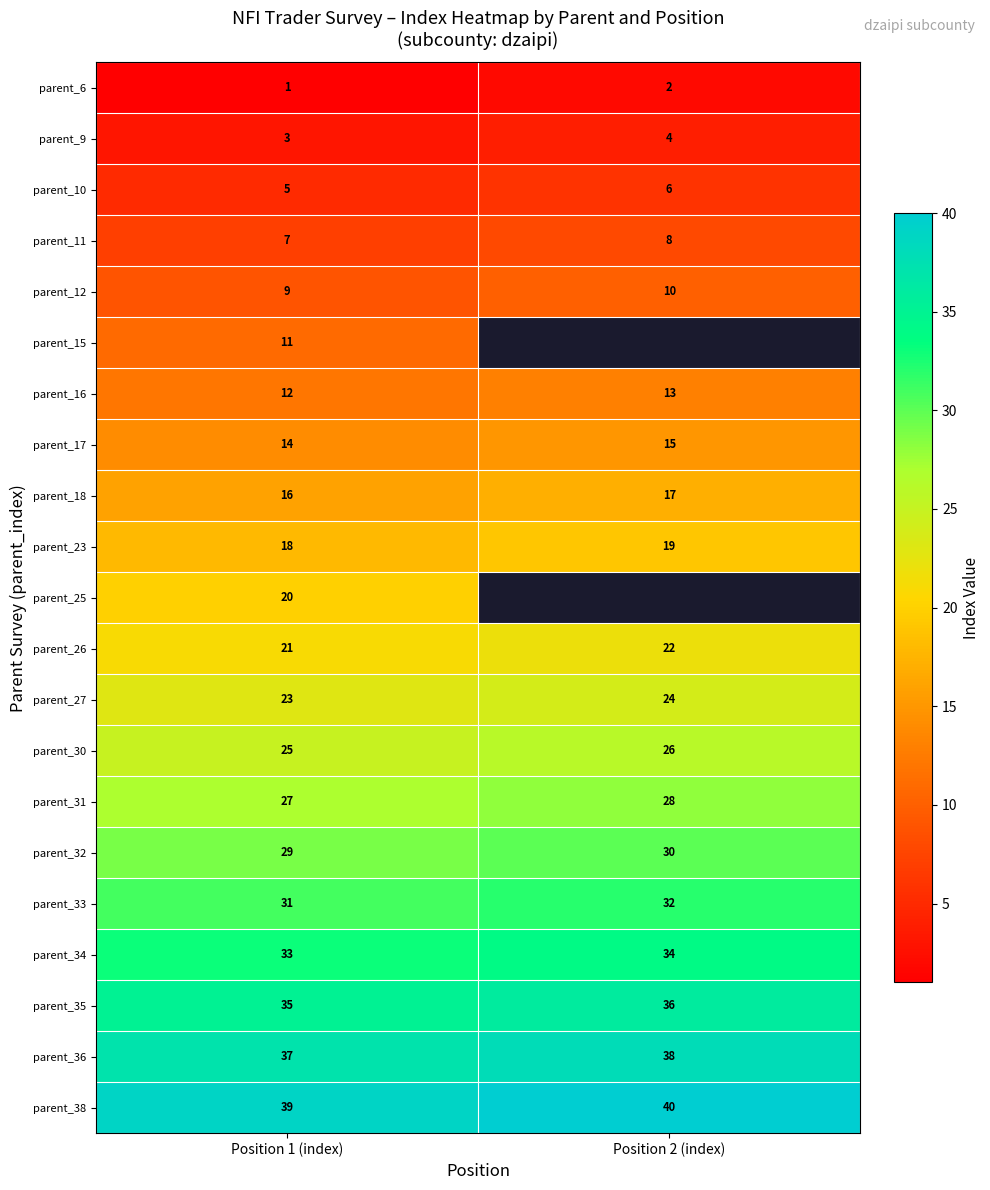

What is the sum of all parent_34 values?

67